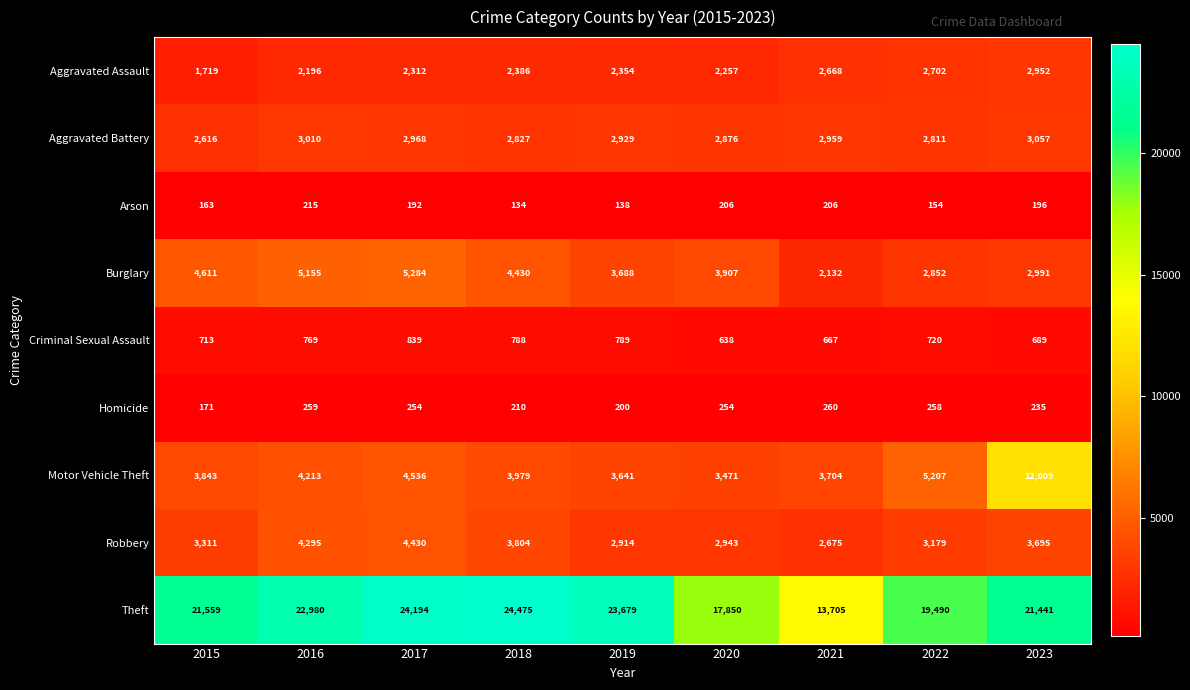

At how many categories does at least one series exceed 3829?

9